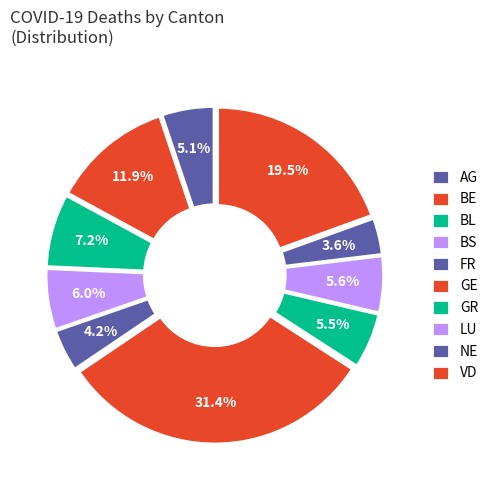

To the nearest percent, what is the average slice percentage?

10%